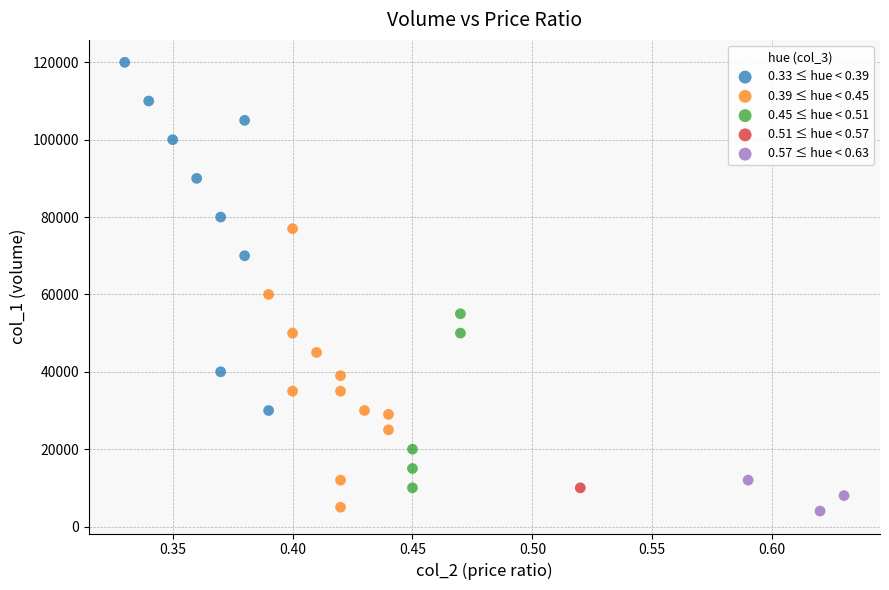

Which series reaches the maximum Y coordinate?

0.33 ≤ hue < 0.39